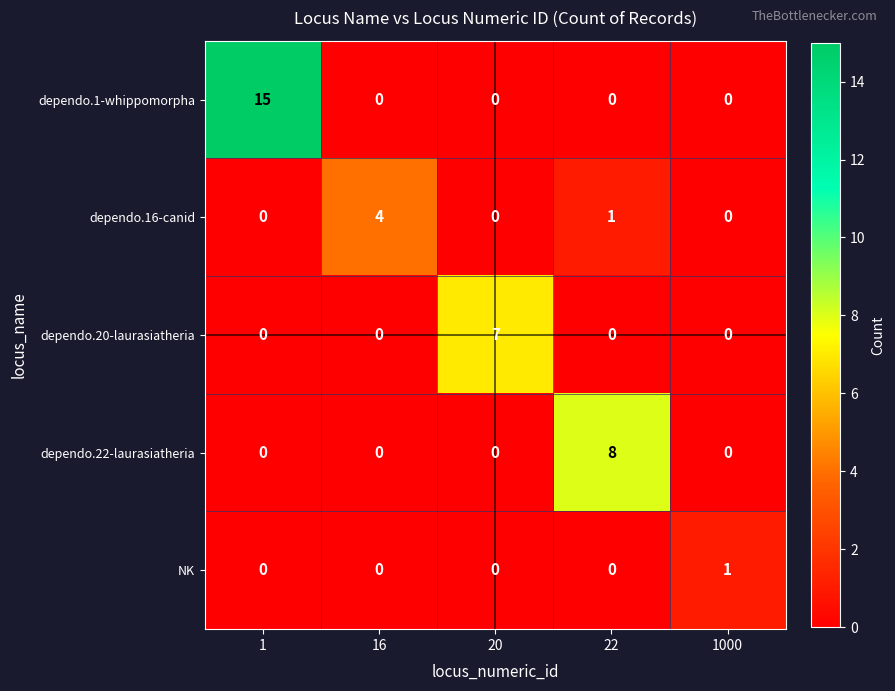

Reading right to left, transcribe all the data shown in this chart.

dependo.1-whippomorpha: 0	0	0	0	15
dependo.16-canid: 0	1	0	4	0
dependo.20-laurasiatheria: 0	0	7	0	0
dependo.22-laurasiatheria: 0	8	0	0	0
NK: 1	0	0	0	0